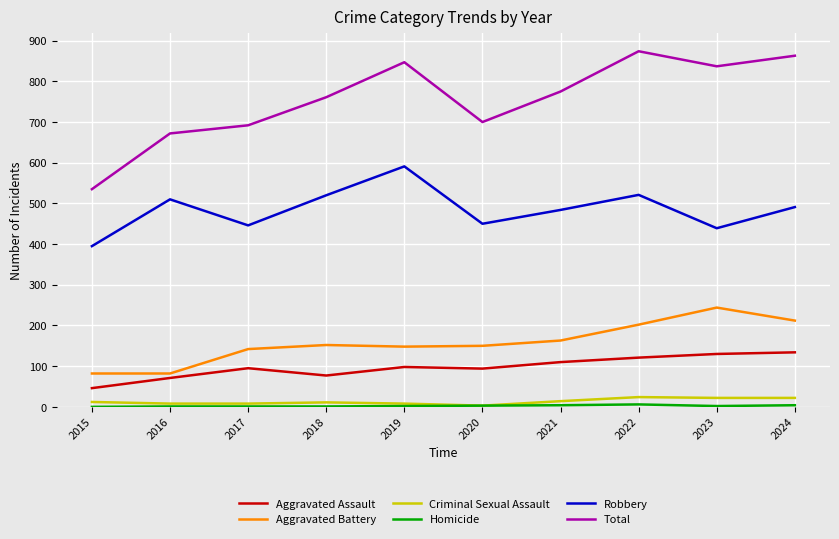

At which label does Robbery reach its peak?

2019